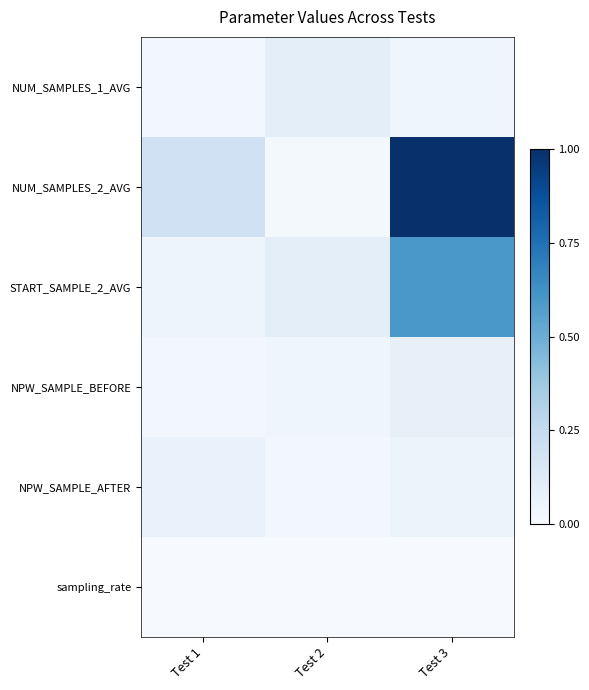

What is the greatest value displayed?

1.0